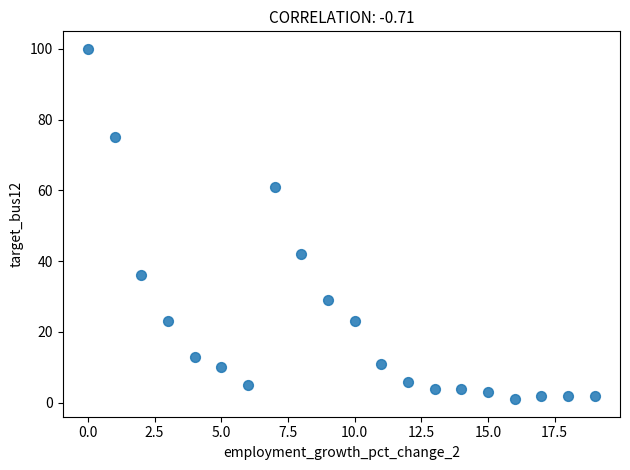

What is the range of Y values (max minus min)?

99